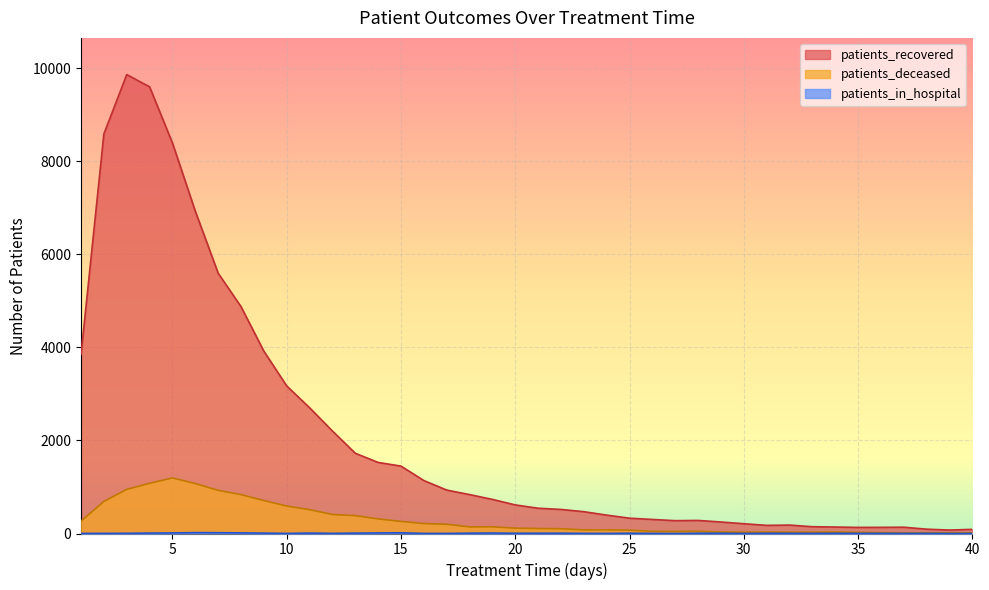

List the series in order of their peak value, highest first.

patients_recovered, patients_deceased, patients_in_hospital